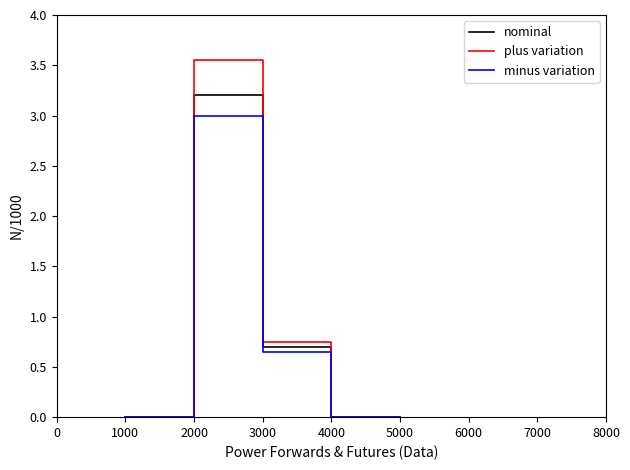

Reading right to left, transcribe all the data shown in this chart.

nominal: 0.0	0.0	0.7	0.7	3.2	3.2	0.0	0.0
plus variation: 0.0	0.0	0.8	0.8	3.5	3.5	0.0	0.0
minus variation: 0.0	0.0	0.7	0.7	3.0	3.0	0.0	0.0